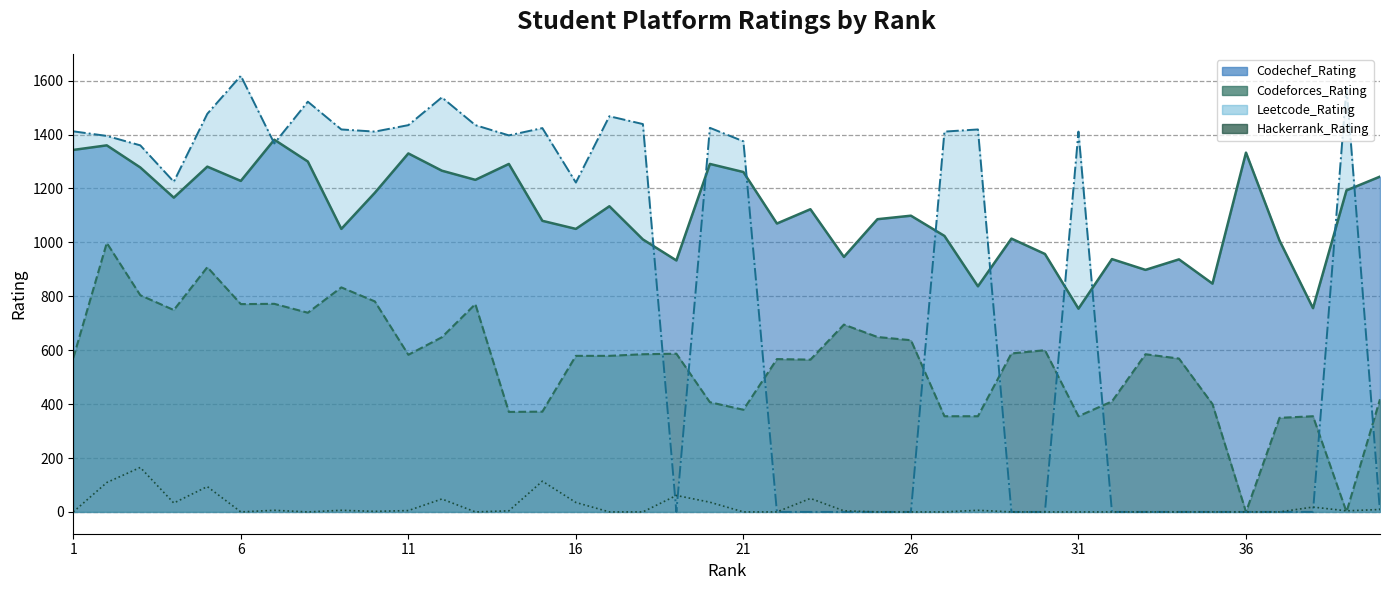

True or false: the data has more than 1 interior local peaks.

True